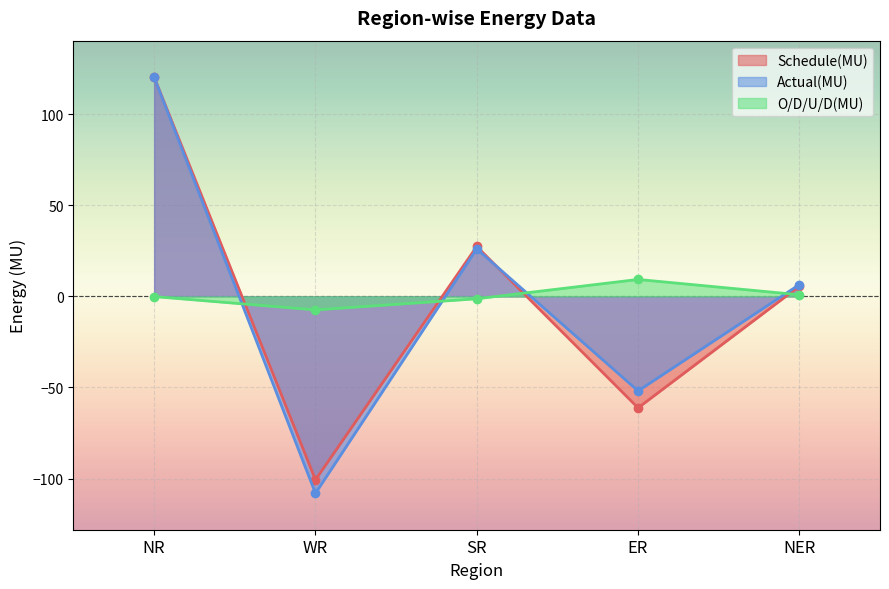

Rank the series at SR from highest to lowest value.

Schedule(MU), Actual(MU), O/D/U/D(MU)